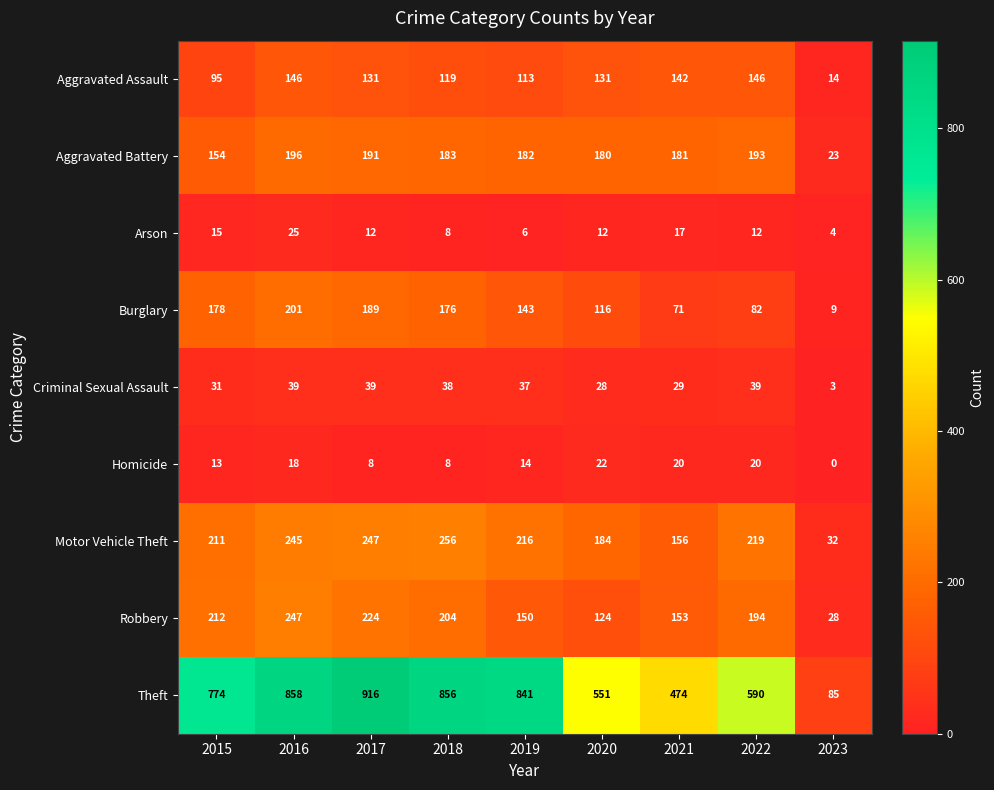

Where does the Arson series first go above 12?

2015